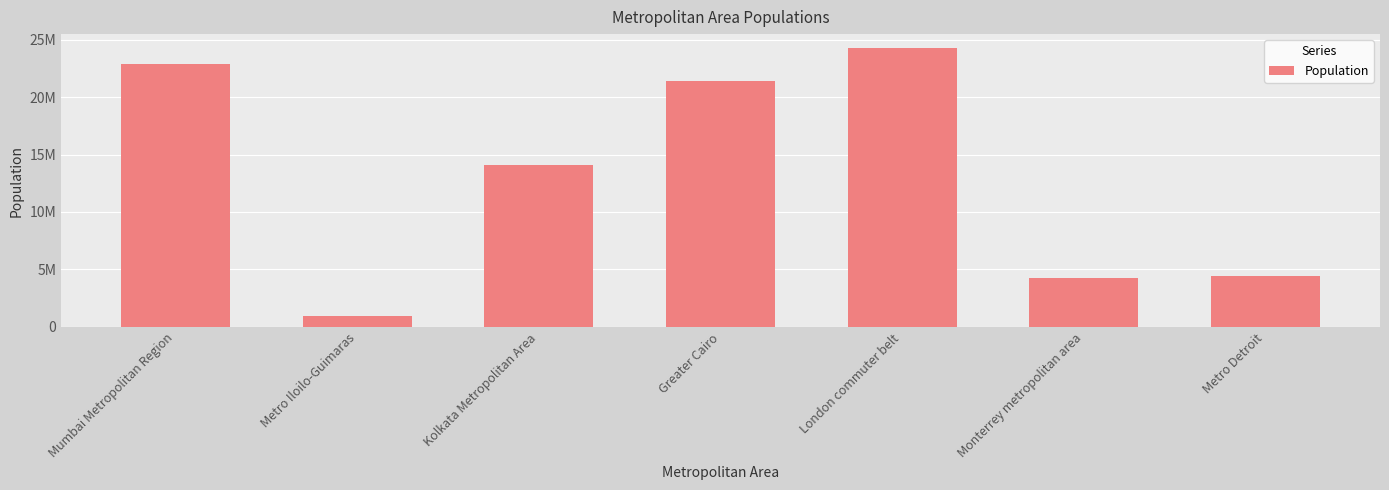

Does the chart contain stacked bars?

No